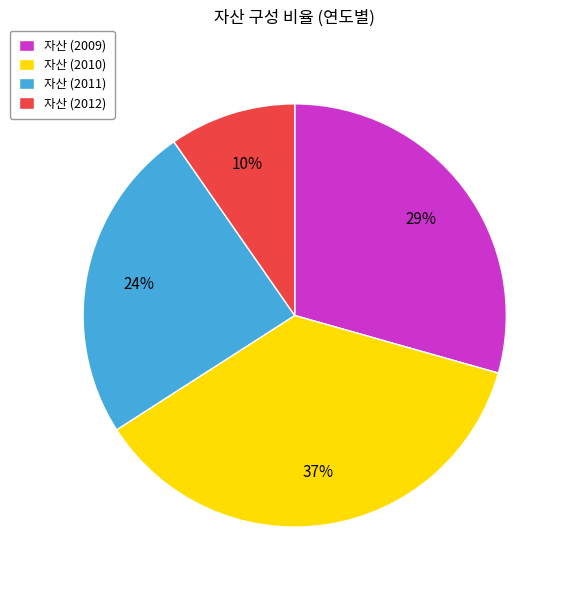

Which category has the smallest portion of the pie?

자산 (2012)